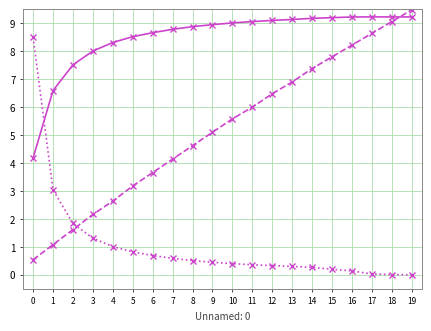

What is the spread (max minus min) of values at 3?

6.7